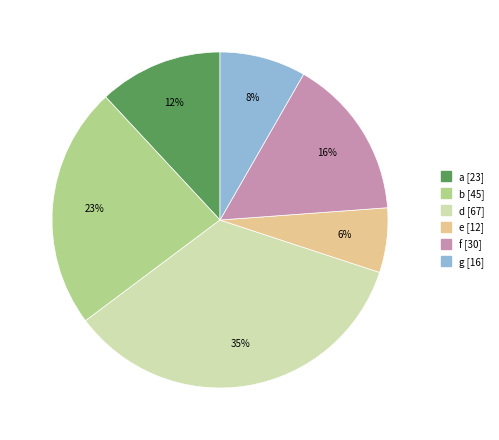

Is e the majority of the pie?

No